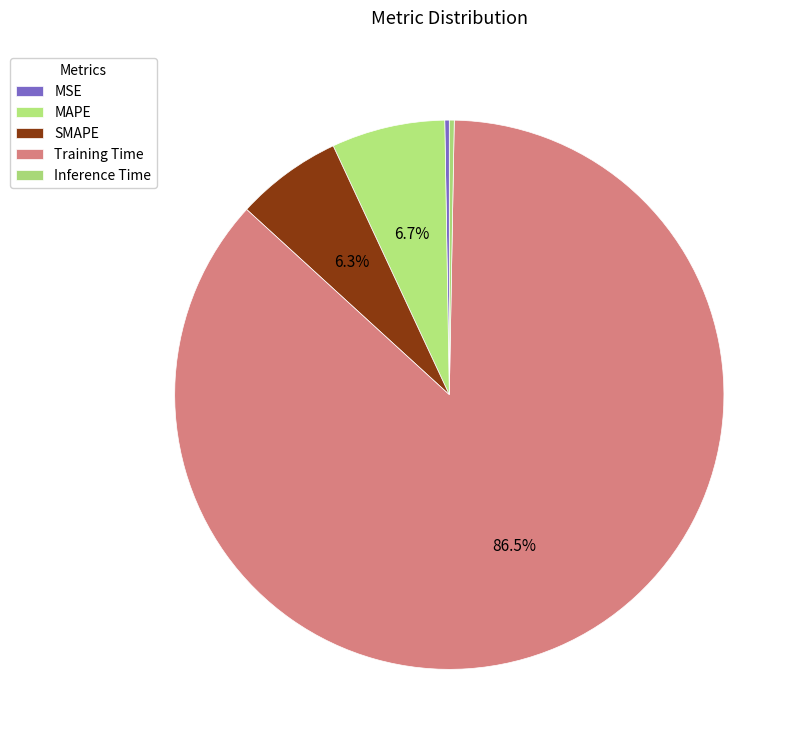

How many segments does this pie chart have?

5